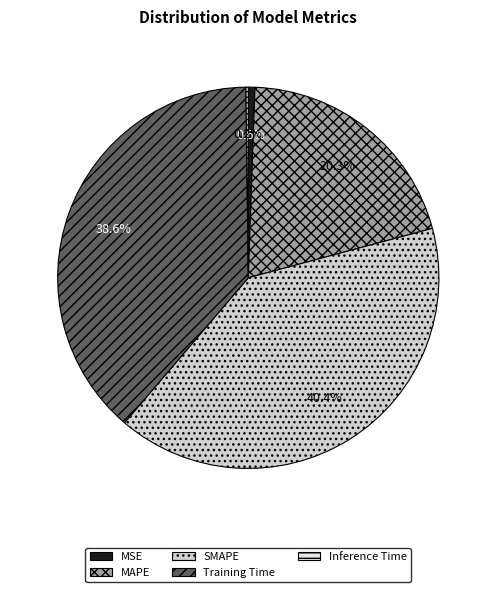

Which slice is the largest?

SMAPE